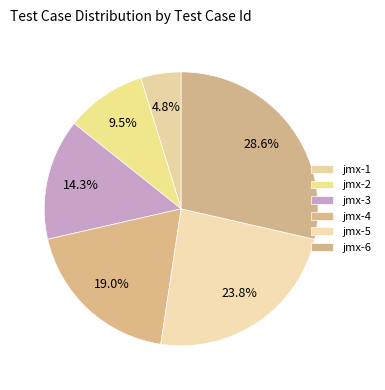

Which slice is the largest?

jmx-6